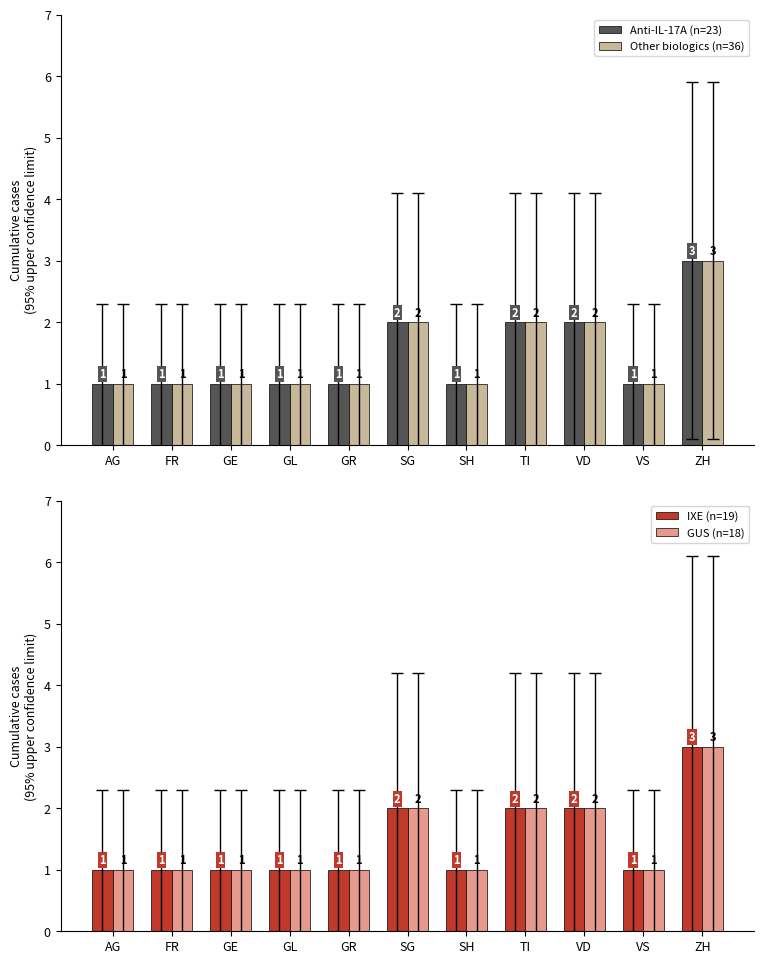

List the series in order of their peak value, lowest first.

Anti-IL-17A (n=23), Other biologics (n=36), IXE (n=19), GUS (n=18)